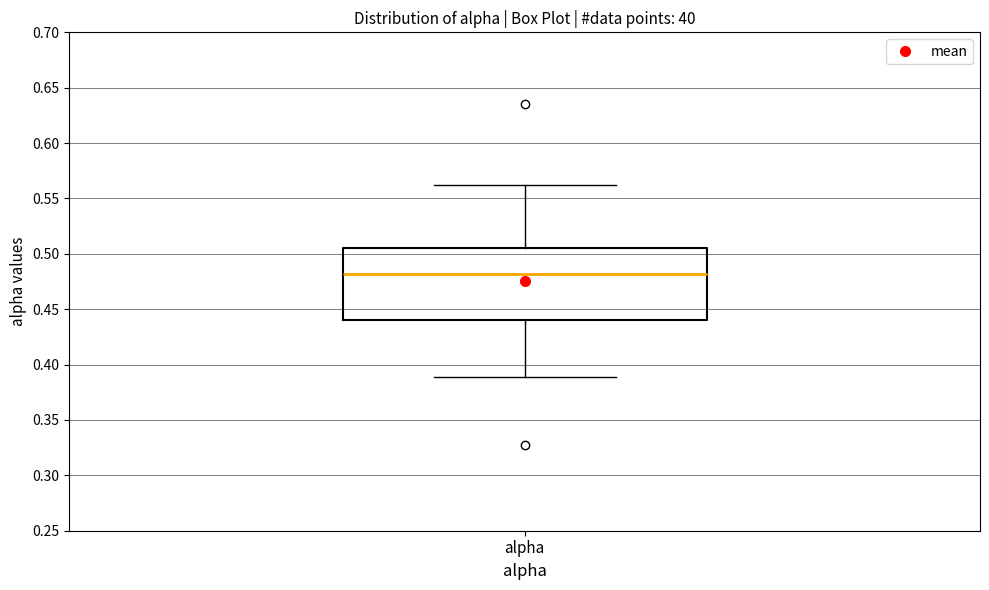

Where does the median line of the box for alpha sit on the y-axis? The values are not printed on the chart, so give them approximately, as read against the axis.

0.480